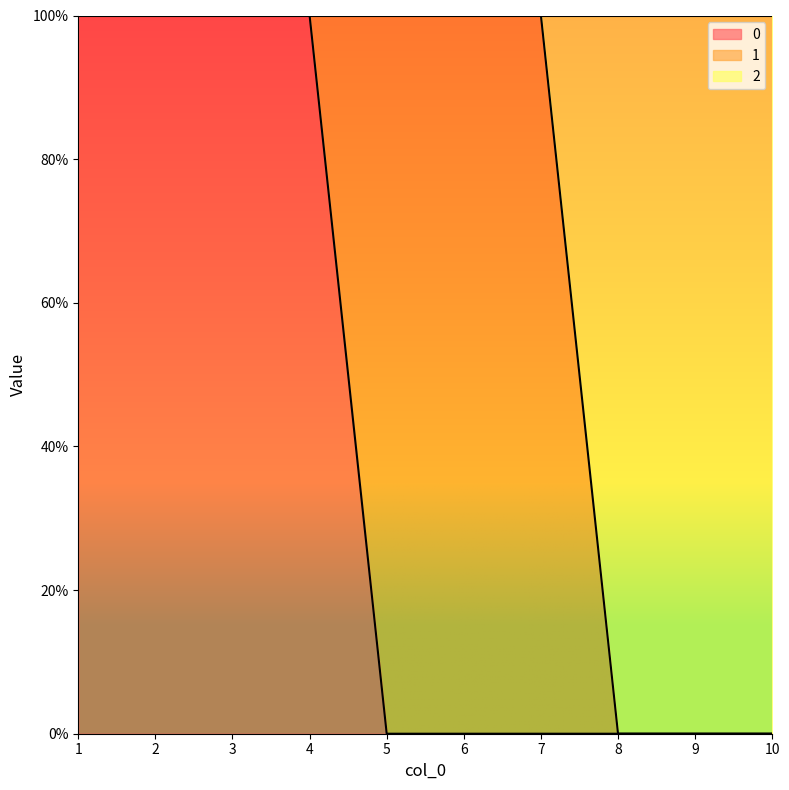

The value of 2 at 1 is 2. True or false?

False